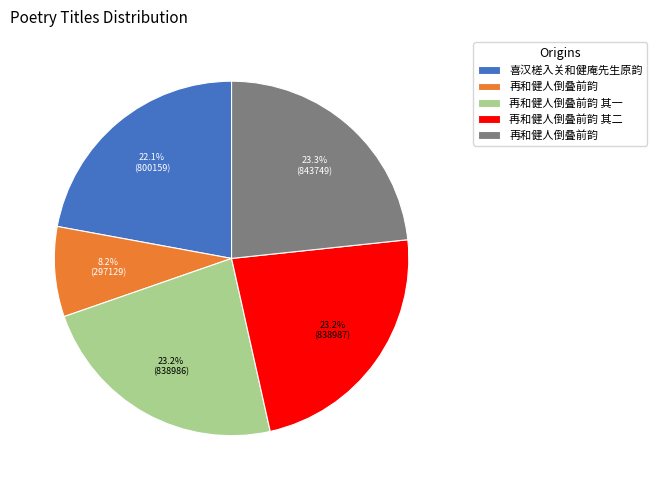

Is there a majority slice in this chart?

No